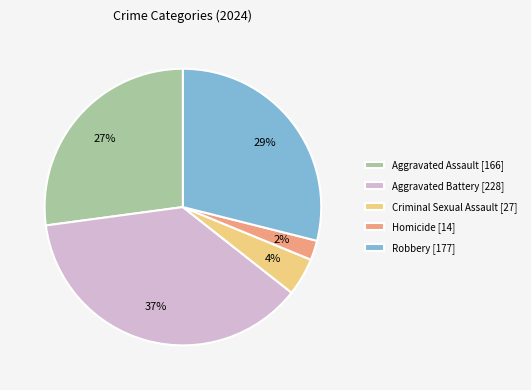

To the nearest percent, what portion does Robbery represent?

29%